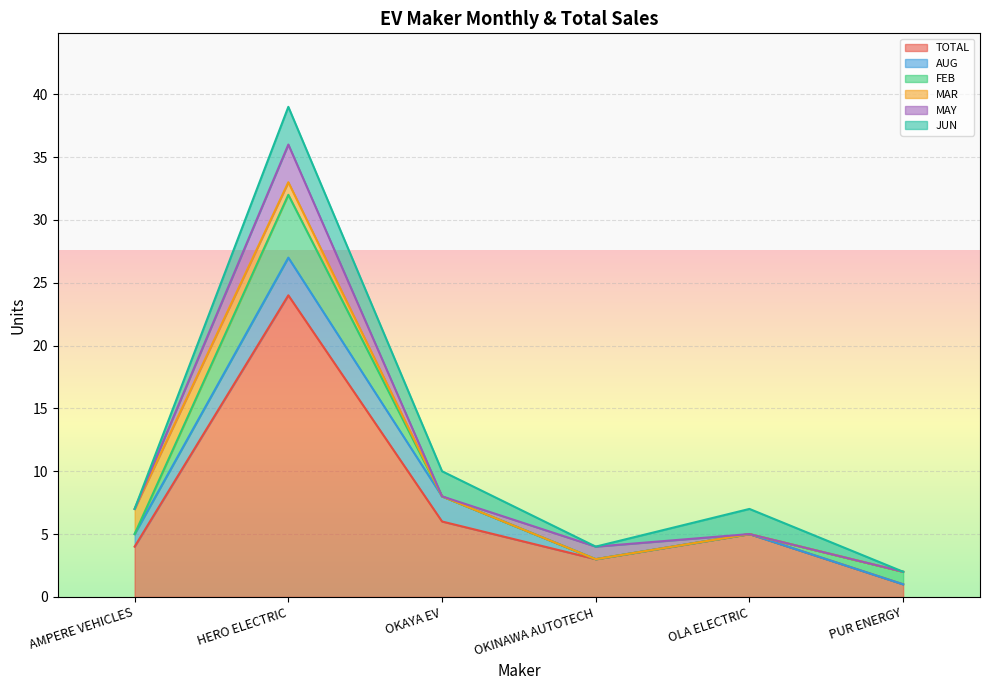

Is the value of TOTAL at HERO ELECTRIC greater than the value of FEB at PUR ENERGY?

Yes